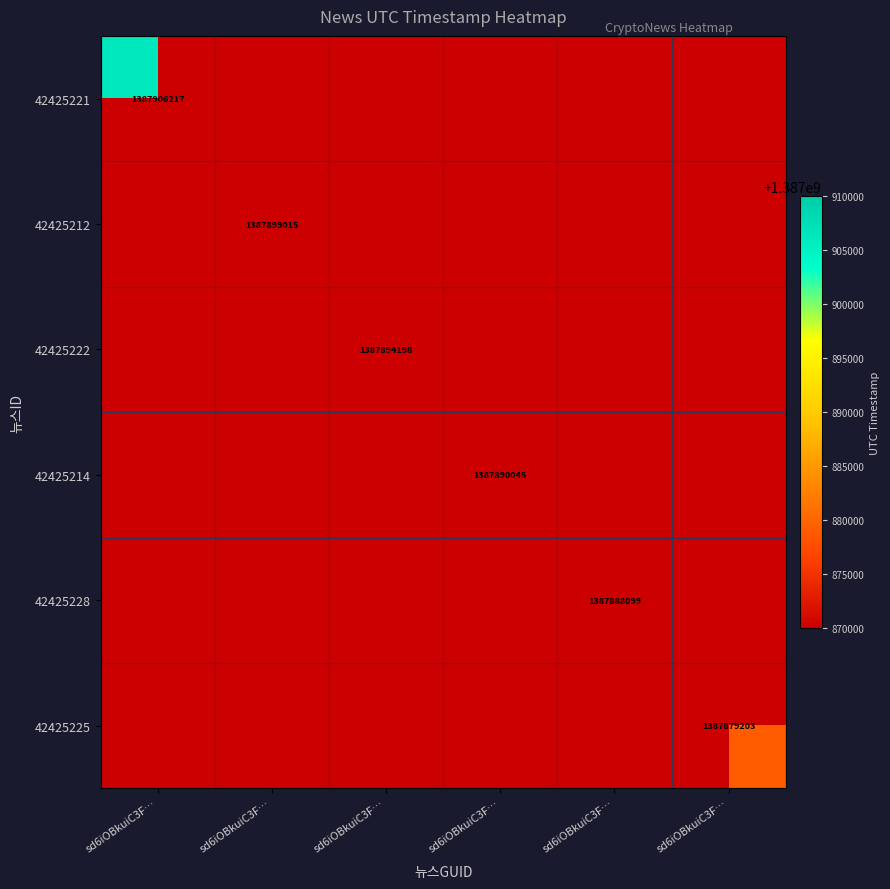

Is it true that 42425214 equals 734624427 at sd6iOBkuiC3F…?

False